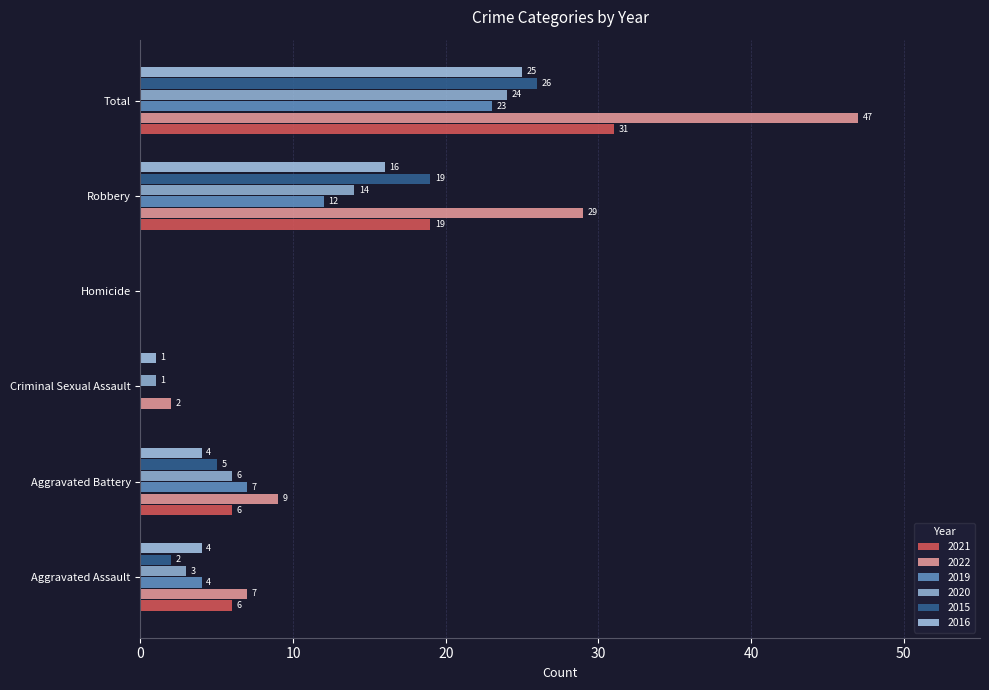

How many categories are shown in the chart?

6